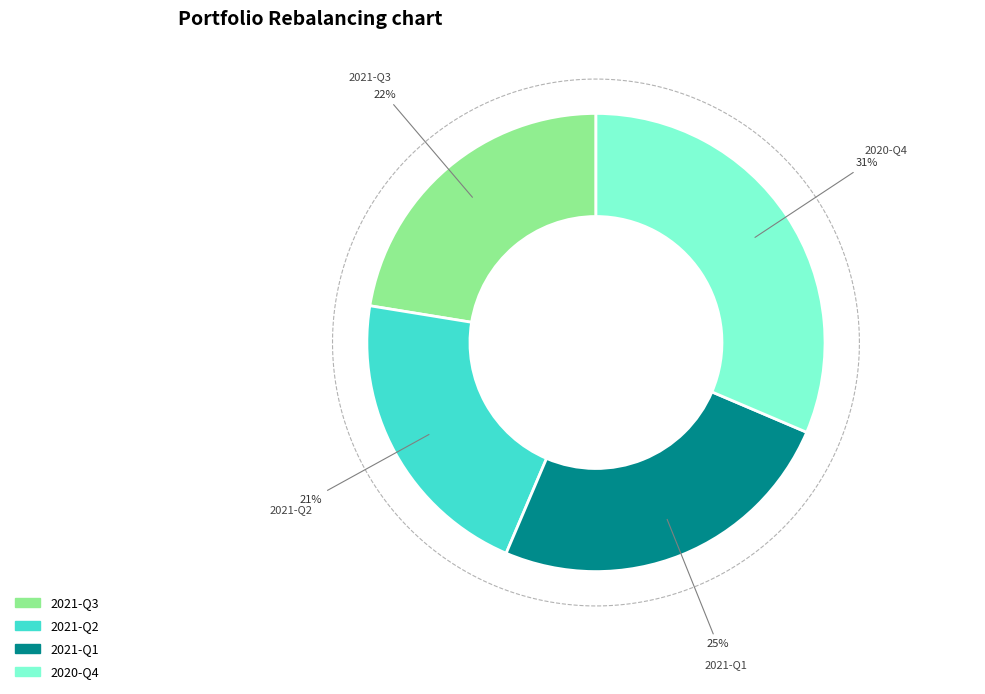

What is the total percentage of 2020-Q4 and 2021-Q1?

56.4%